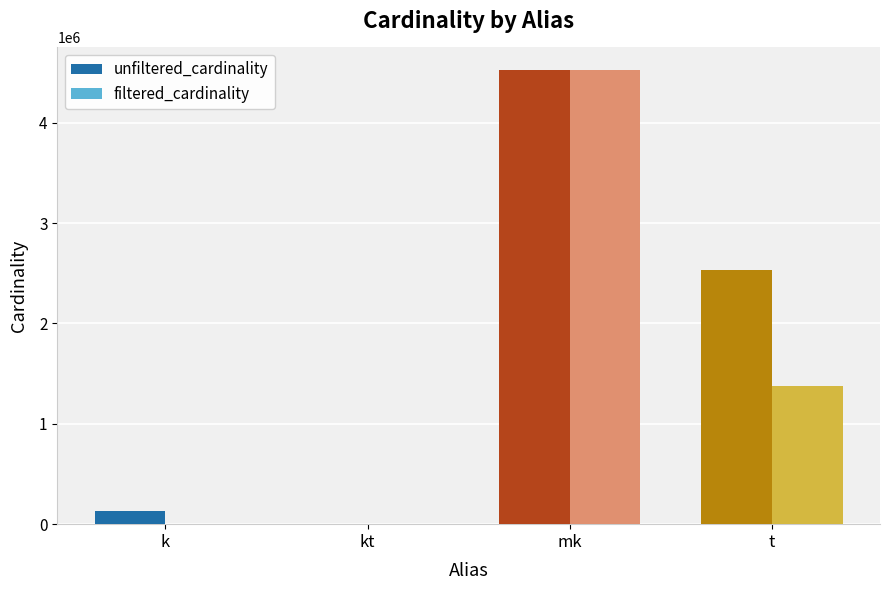

What is the average value of the unfiltered_cardinality series?

1796605